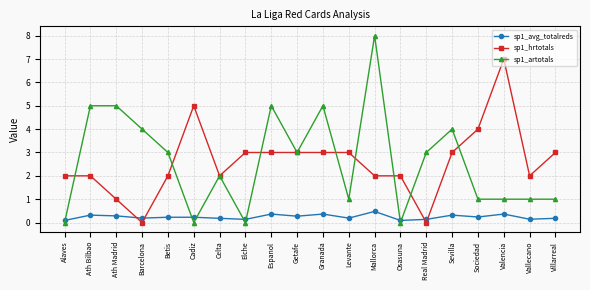

True or false: sp1_artotals has more than 0 points higher than both neighbors.

True